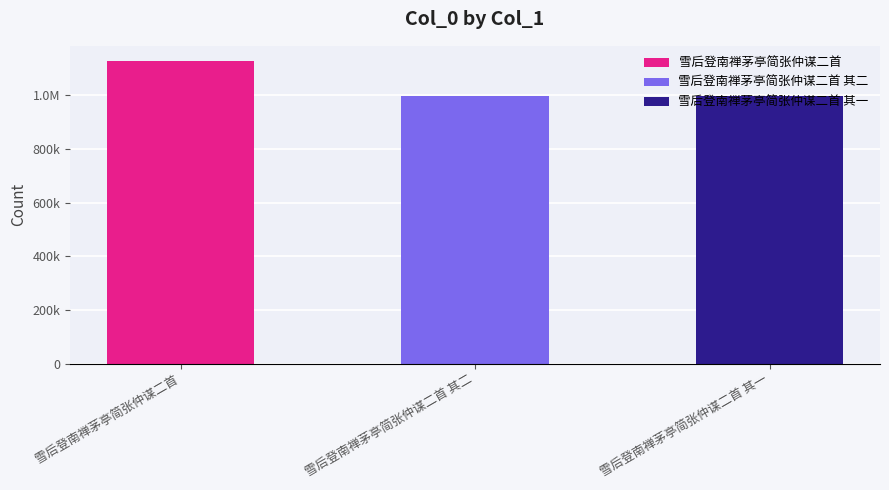

List the labels in order of value, smallest first.

雪后登南禅茅亭简张仲谋二首 其二, 雪后登南禅茅亭简张仲谋二首 其一, 雪后登南禅茅亭简张仲谋二首